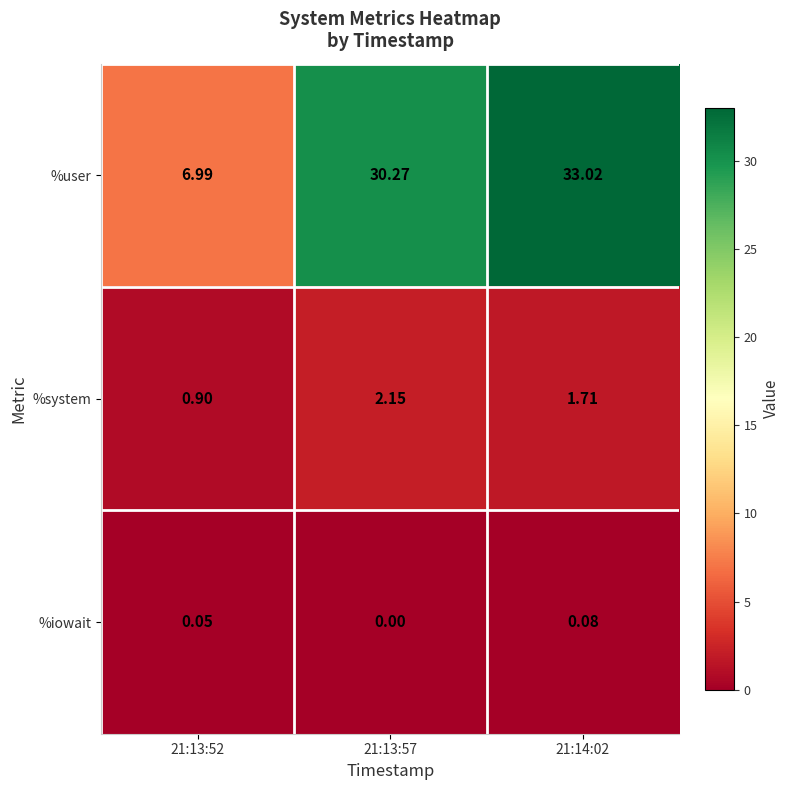

At which category is the sum across all series the highest?

21:14:02